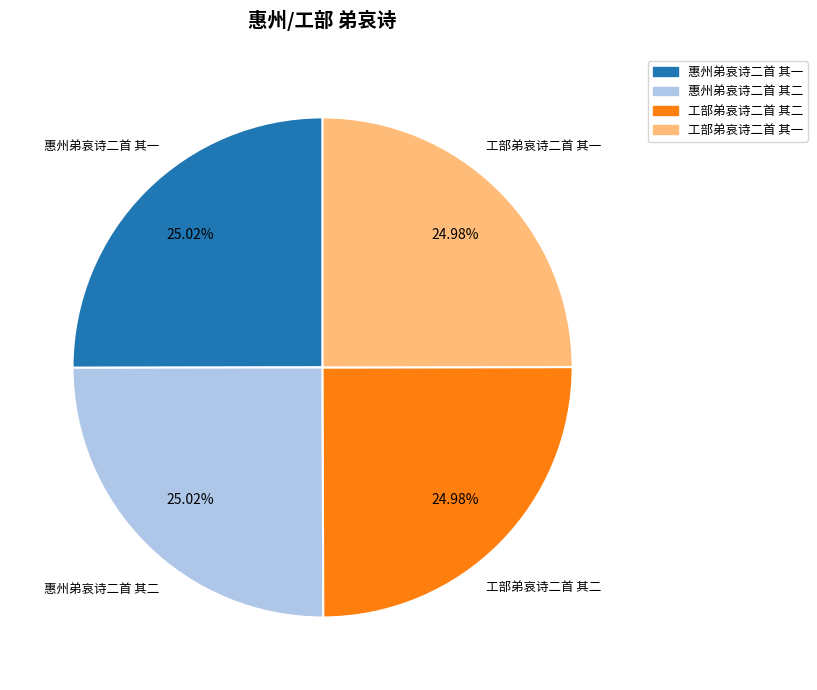

How many slices are in this pie chart?

4